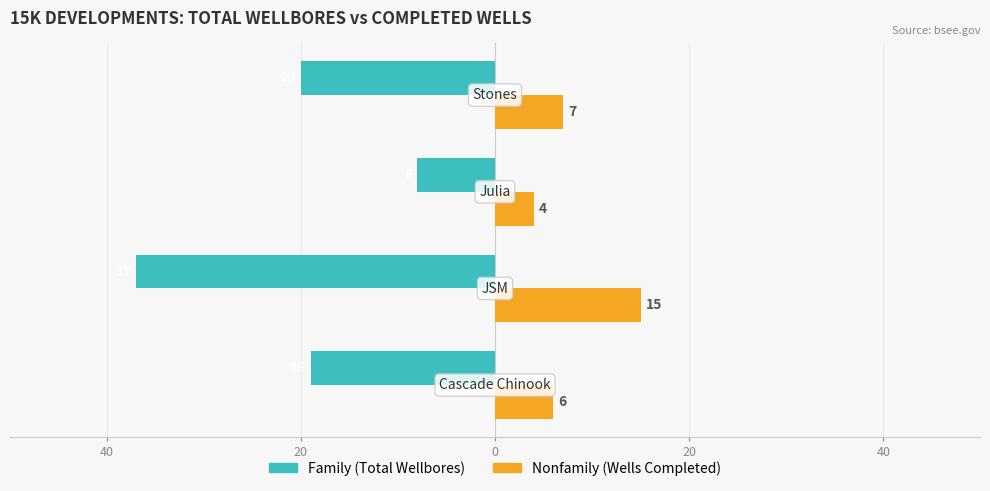

Reading left to right, list all the values displayed in this chart.

Family: -19	-37	-8	-20
Nonfamily: 6	15	4	7